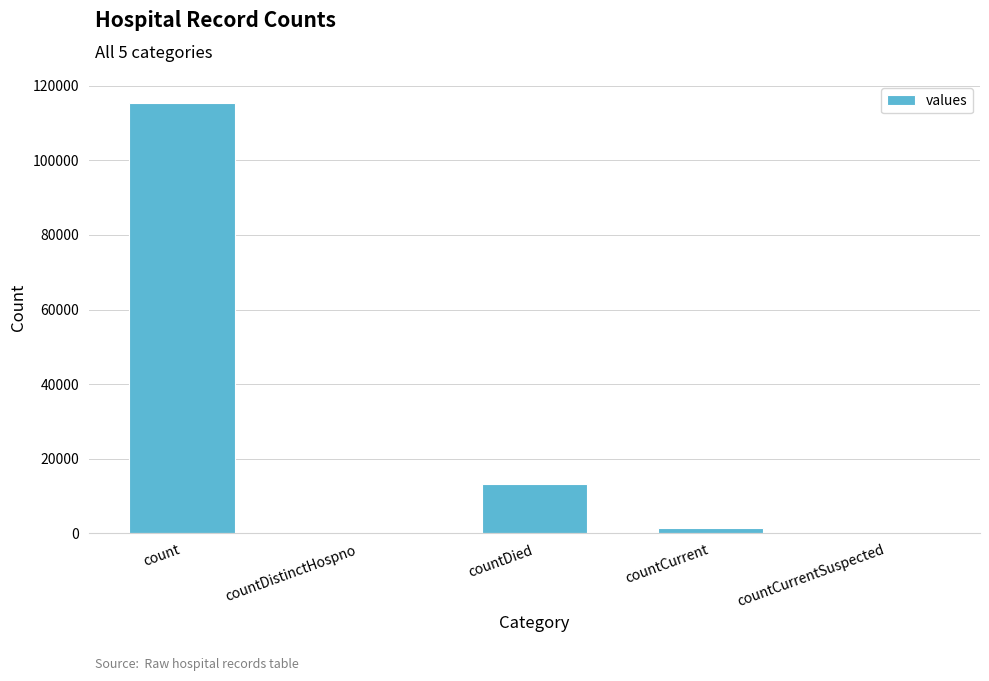

True or false: the data shows 19667 at countDied.

False